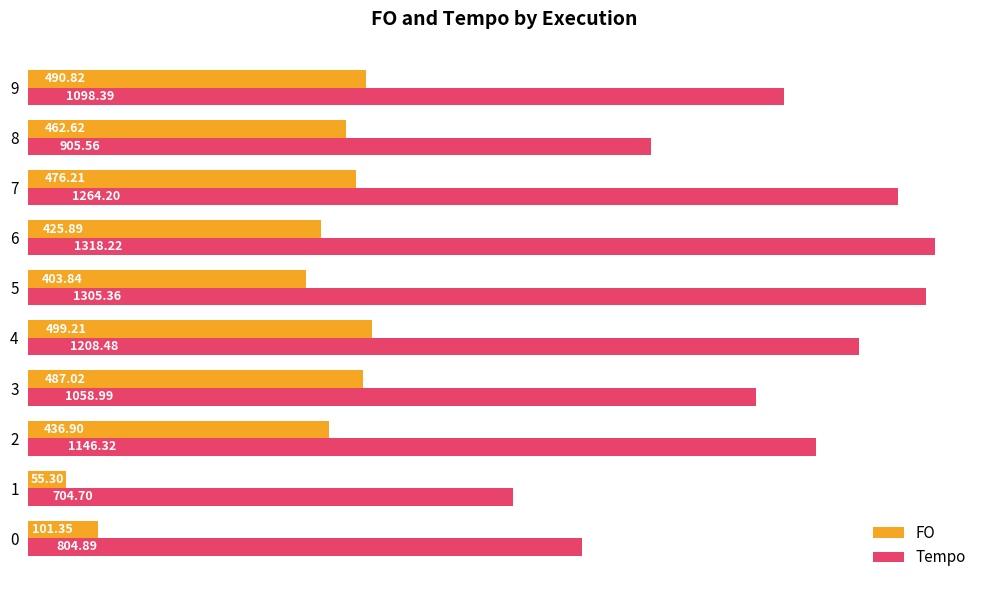

Which series has the largest total across all categories?

Tempo